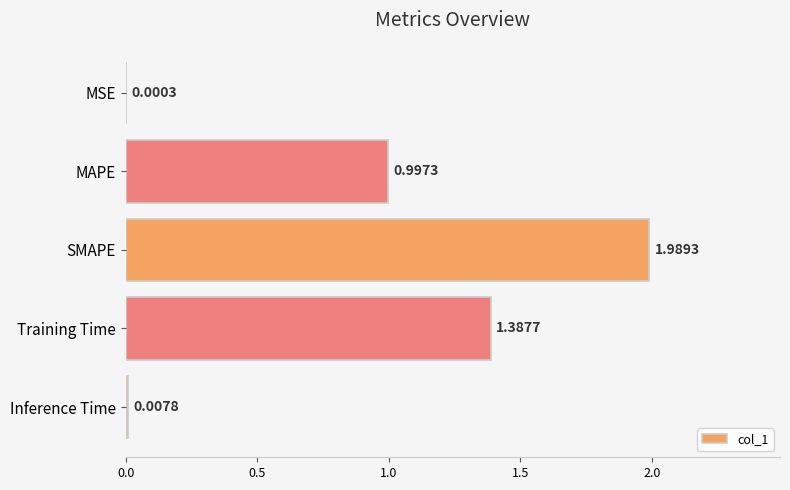

Count the number of data series in this chart.

1